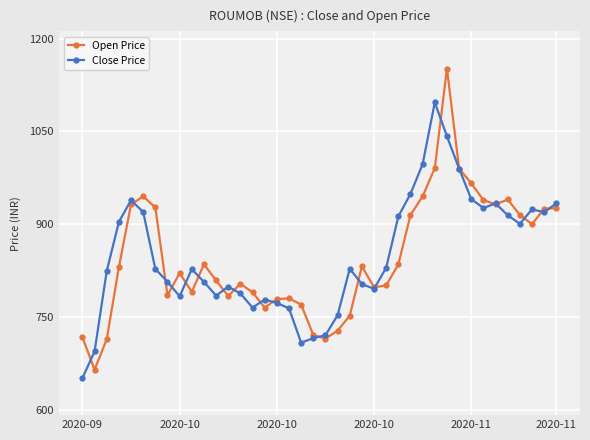

List the series in order of their peak value, lowest first.

Close Price, Open Price